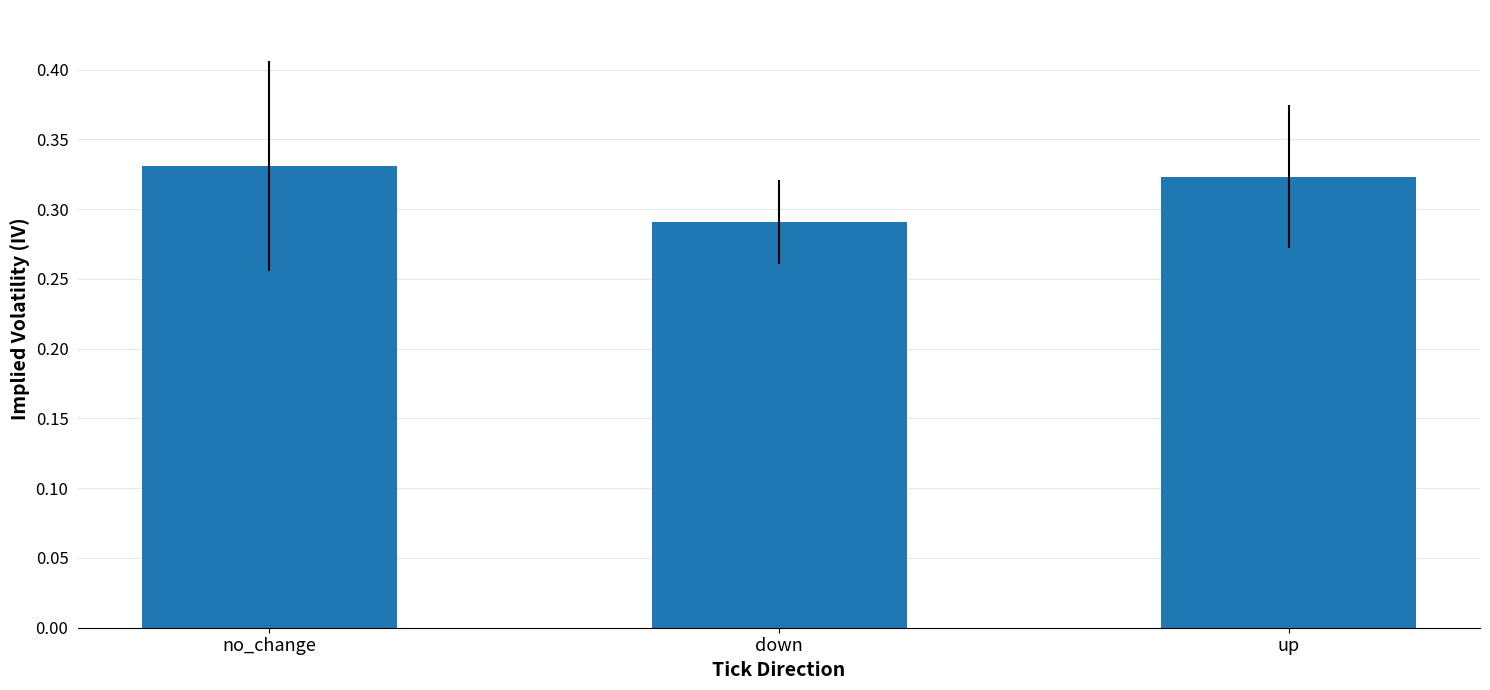

Which category has the lowest value across all series?

down